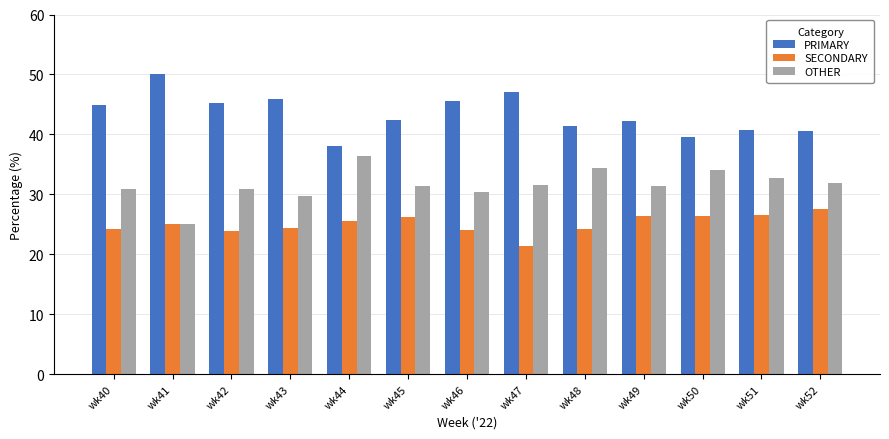

What value does the SECONDARY series have at wk48?

24.2